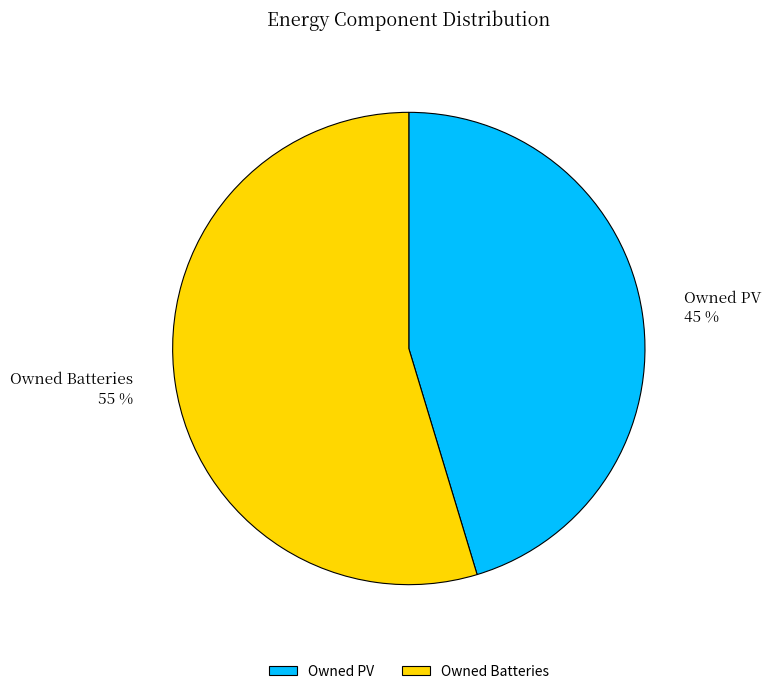

True or false: Owned PV accounts for 45% of the total.

True